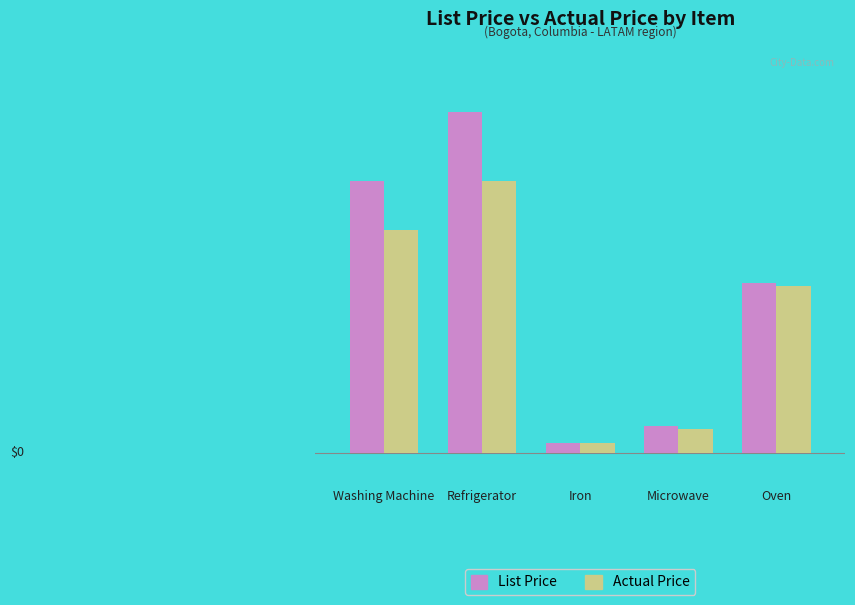

Between Iron and Oven, which series saw the biggest shift?

List Price